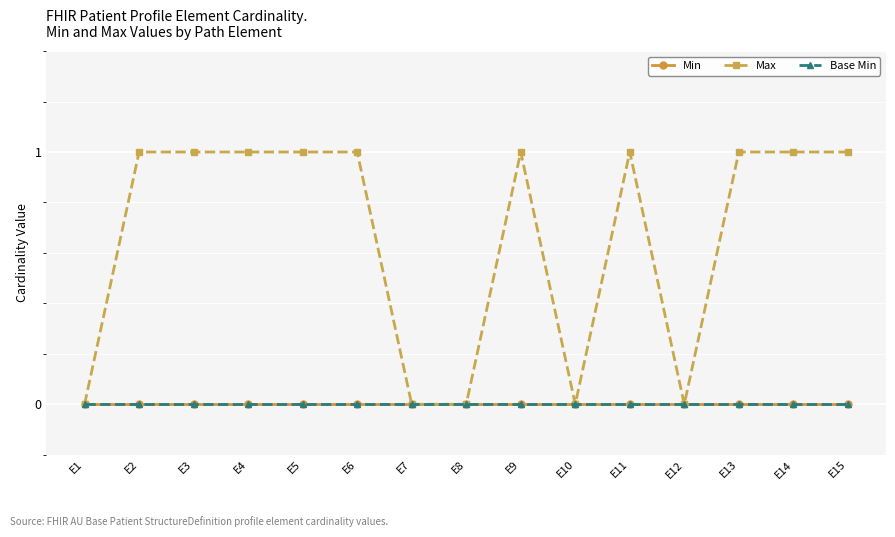

How many Max values are between 0 and 1?

15